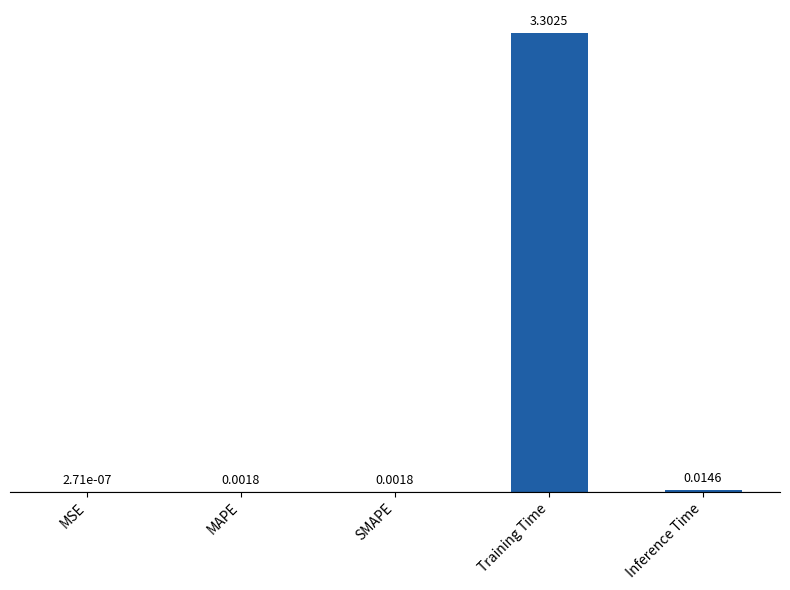

How many distinct data groups are displayed?

1